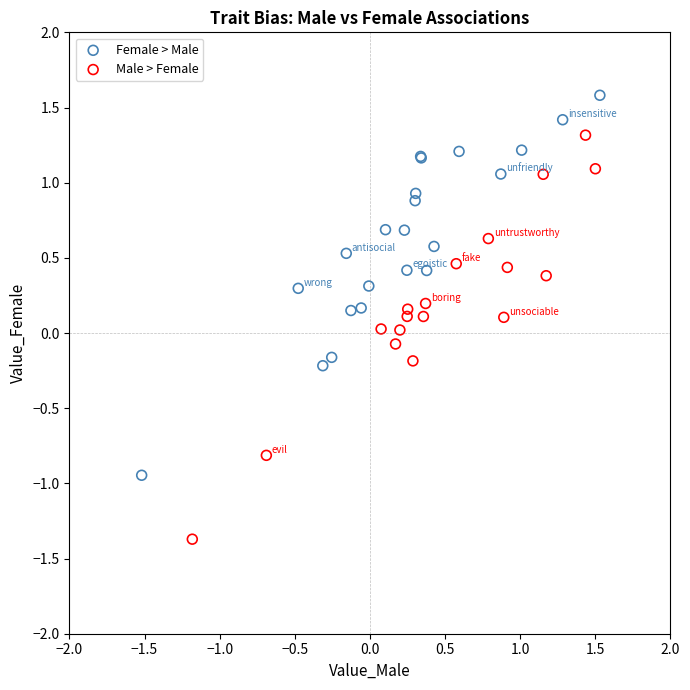

What are all the series names shown in the legend?

Female > Male, Male > Female